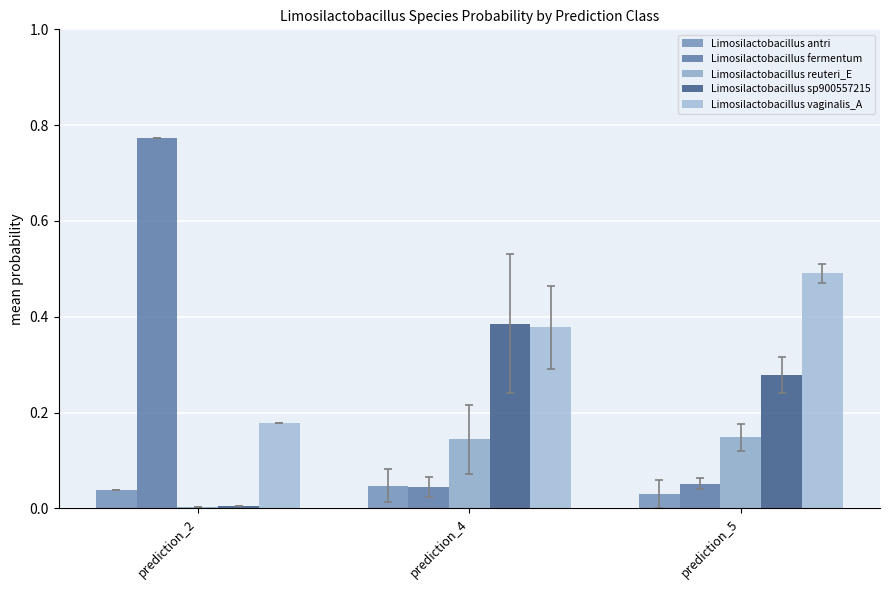

At which category does the chart reach its minimum across all series?

prediction_2